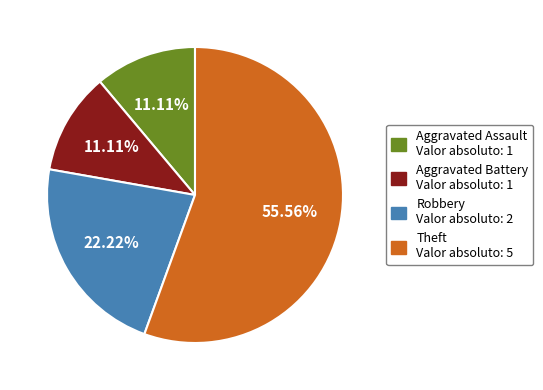

How many segments does this pie chart have?

4